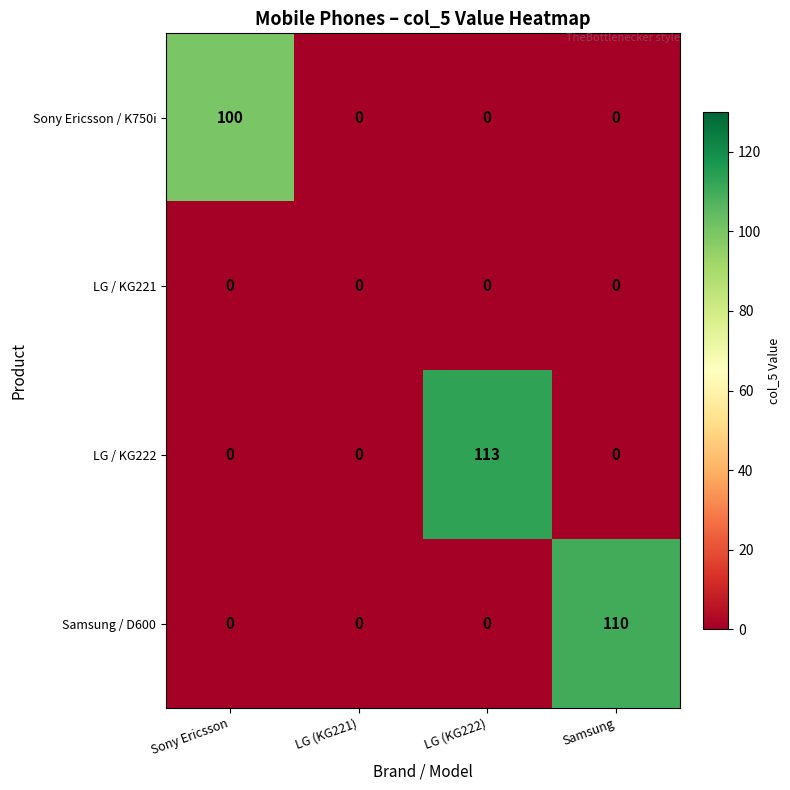

The Samsung / D600 series shows 110 at Samsung. True or false?

True